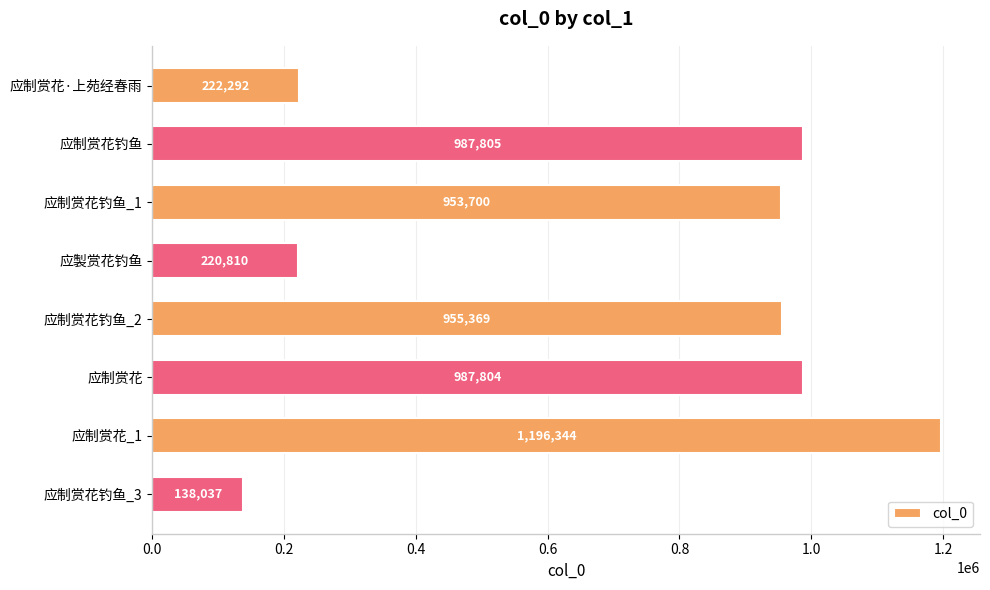

Which category has the highest value across all series?

应制赏花_1